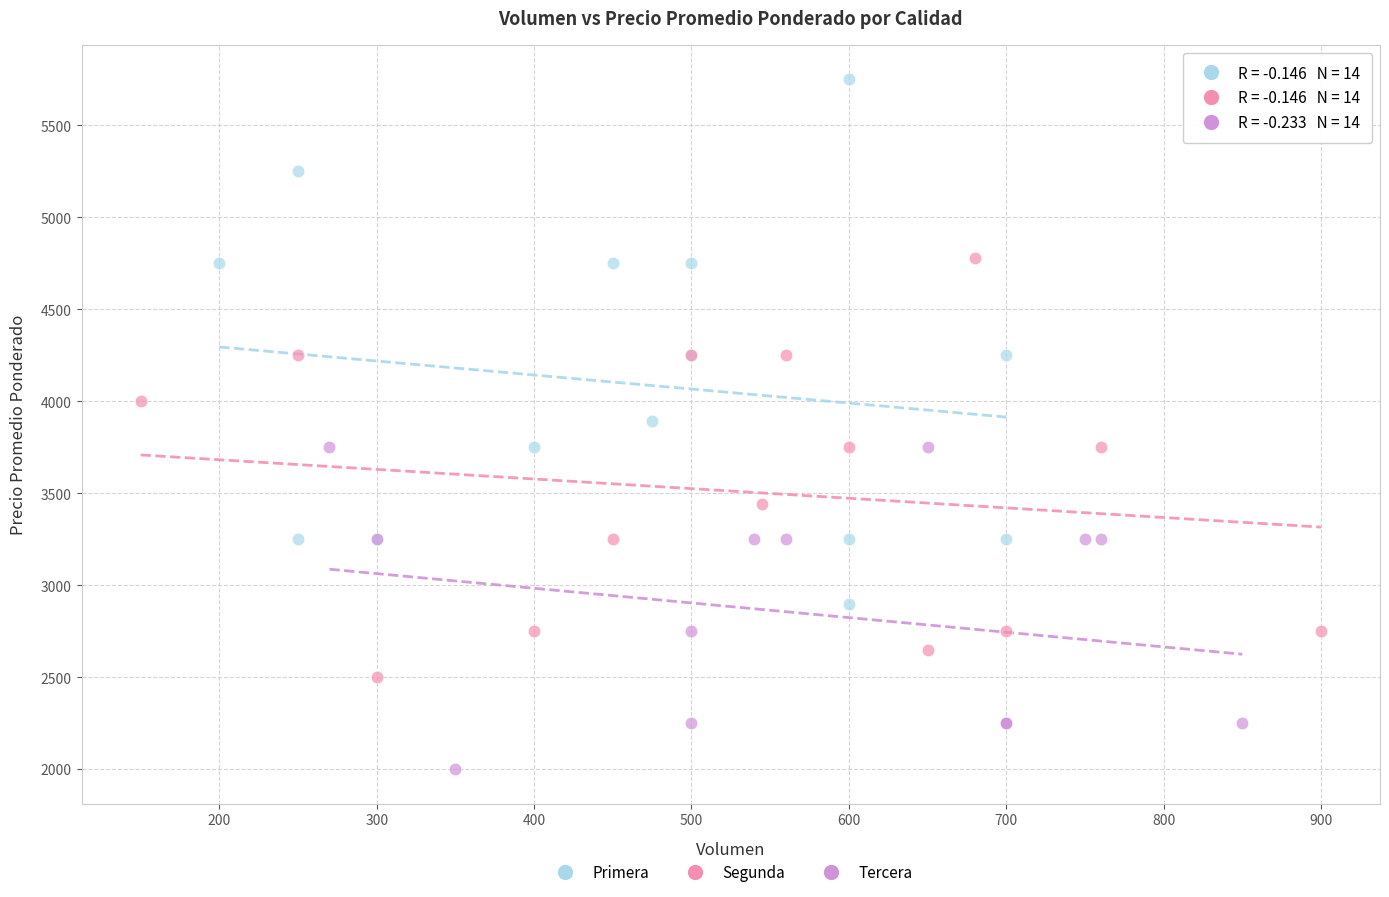

What are all the series names shown in the legend?

Primera, Segunda, Tercera